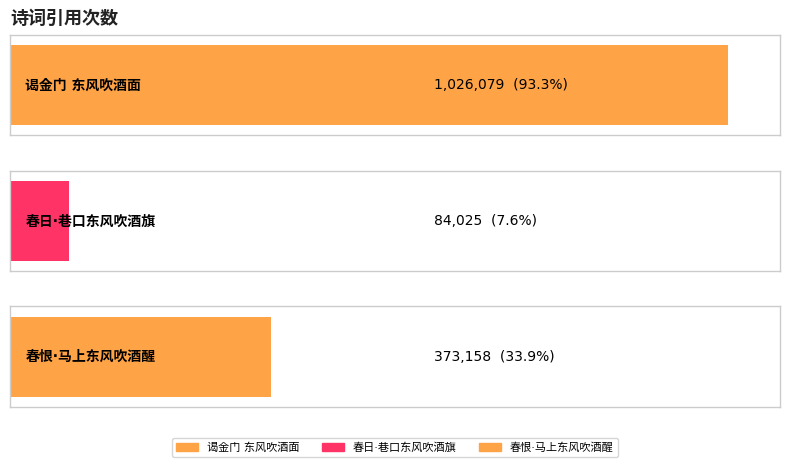

Between 春恨·马上东风吹酒醒 and 谒金门 东风吹酒面, which is larger?

谒金门 东风吹酒面